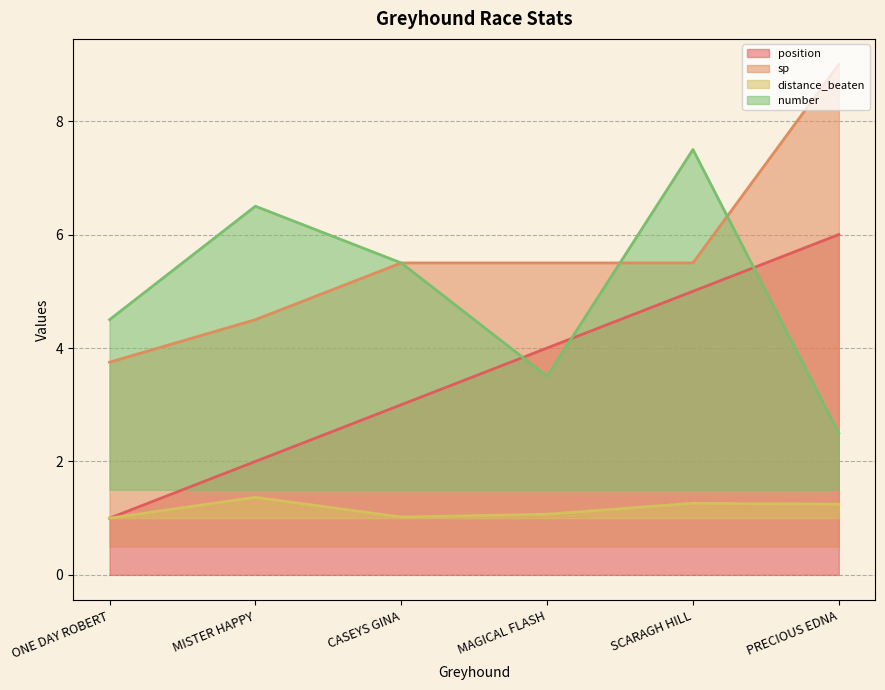

Which series has the largest total across all categories?

sp